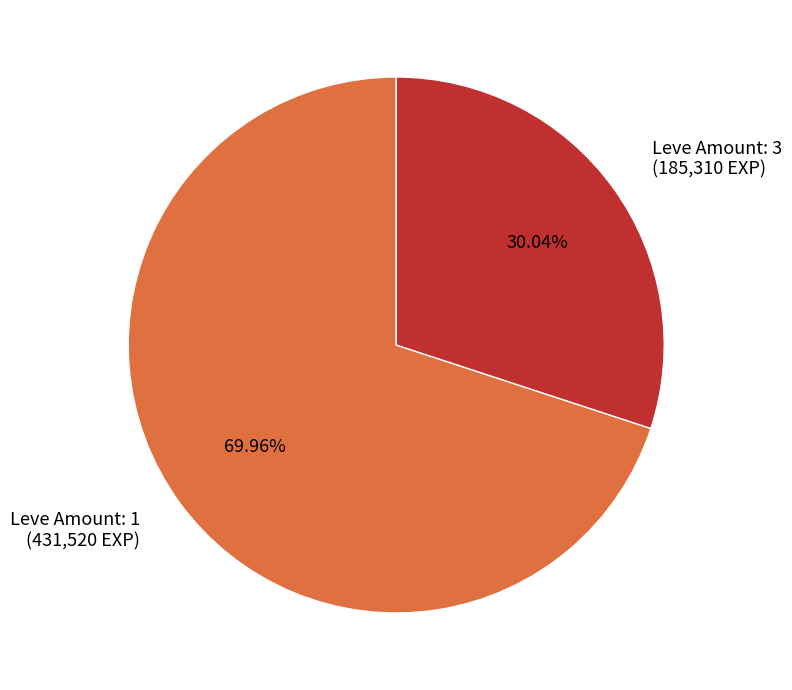

Does any single category account for the majority?

Yes